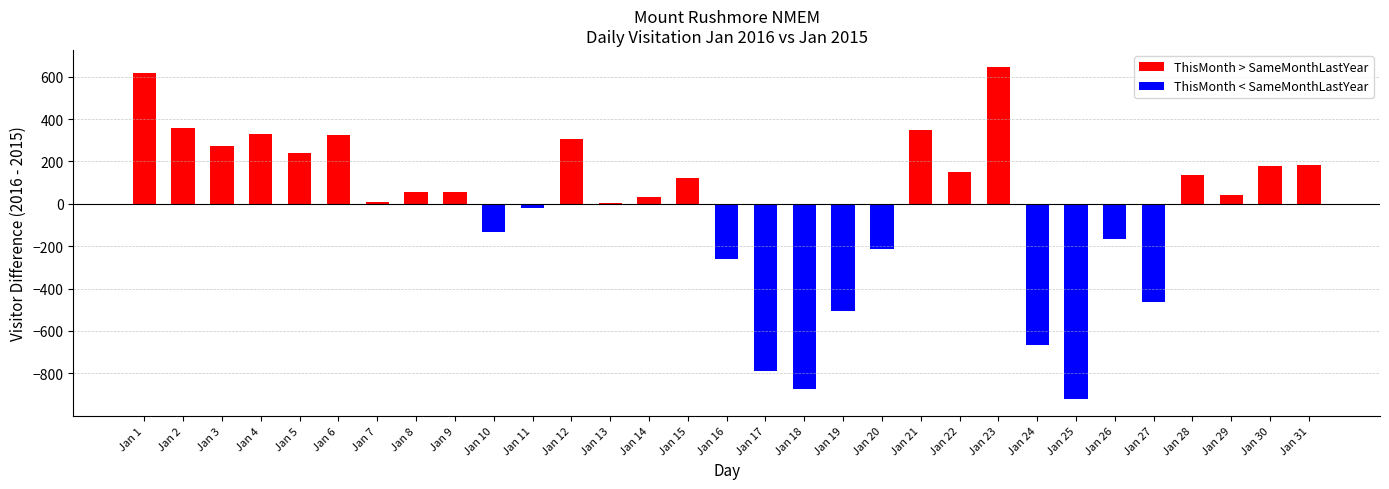

Between Jan 3 and Jan 25, which series saw the biggest shift?

ThisMonth